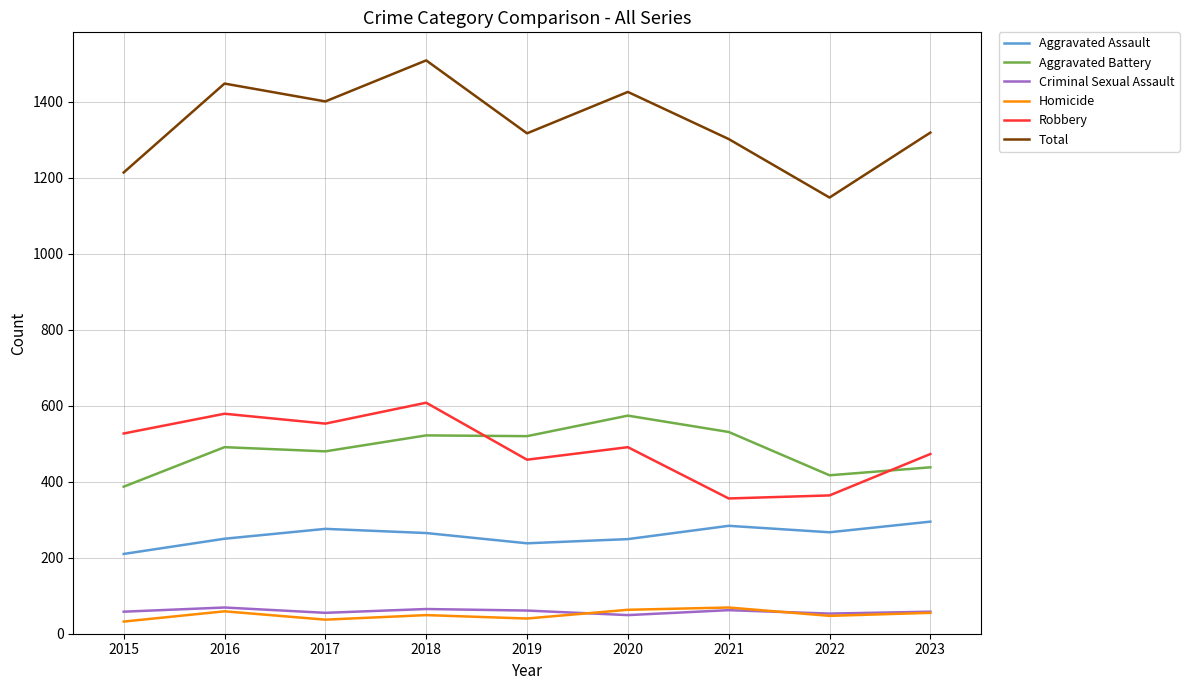

At which category is the sum across all series the highest?

2018